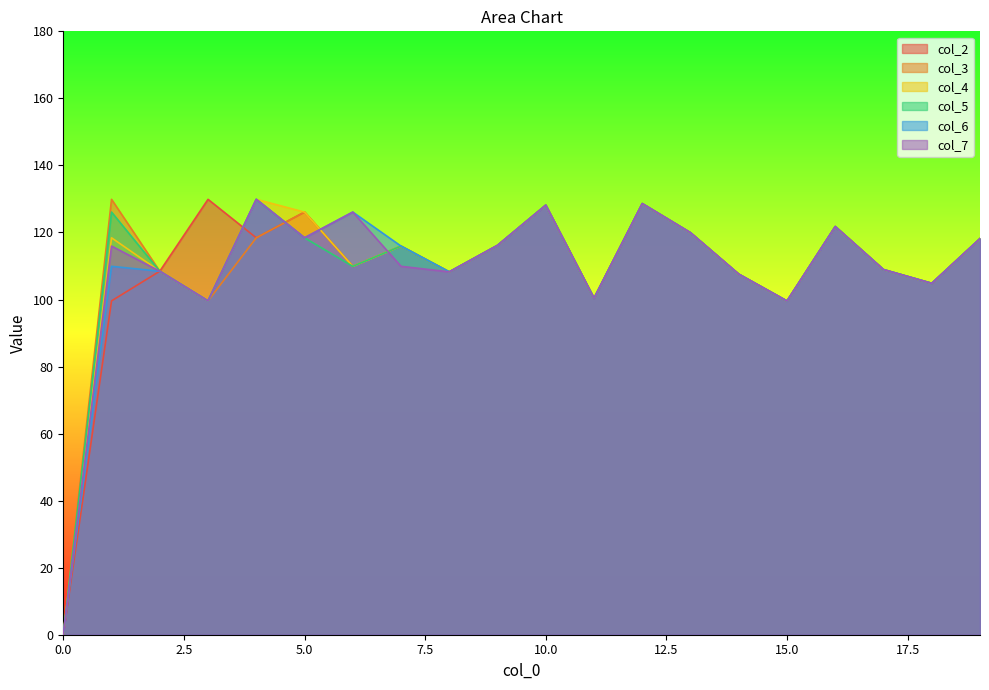

How many lines are shown in the chart?

6